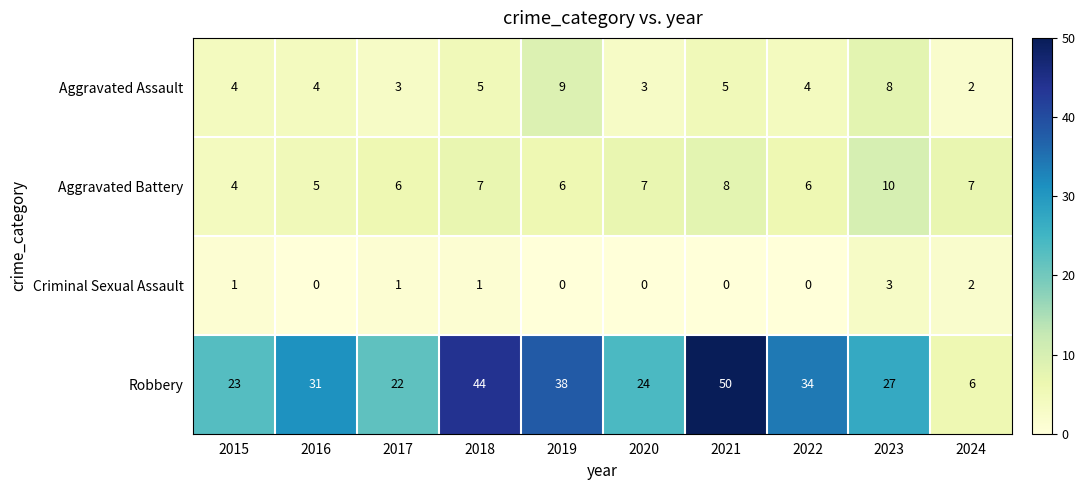

What value does the Aggravated Battery series have at 2015?

4